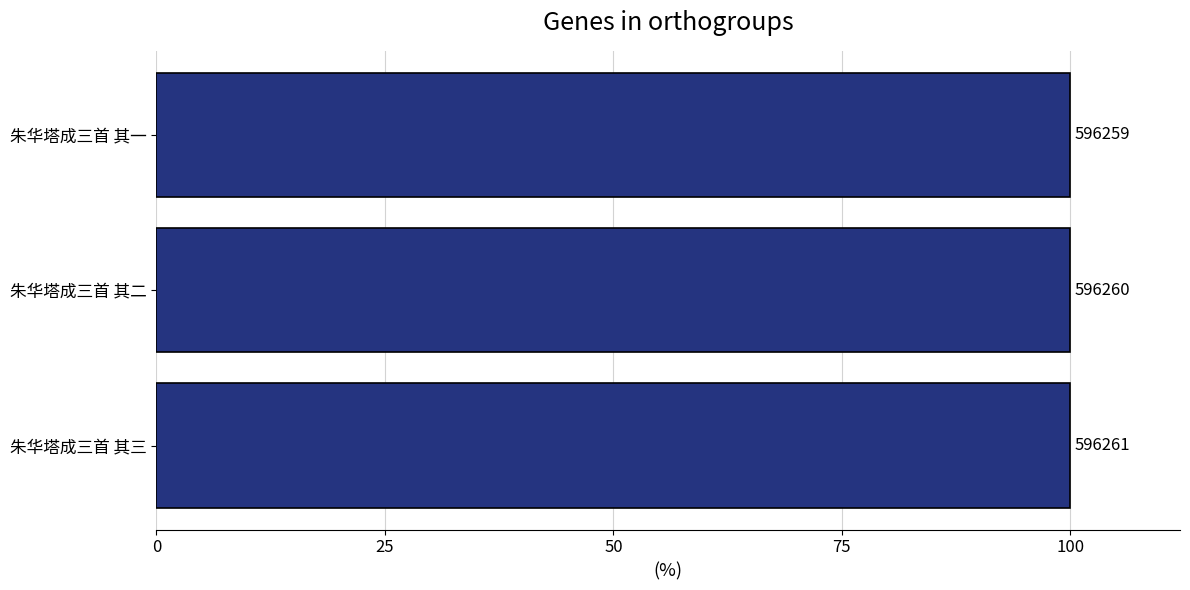

Does the chart contain any negative values?

No